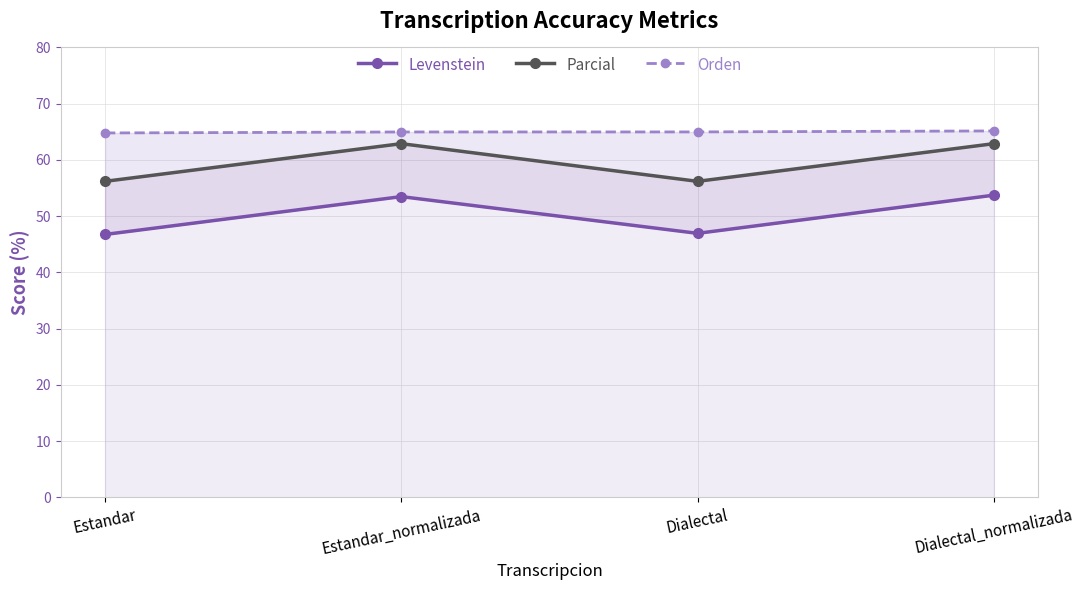

Does the chart display data point markers on the line(s)?

Yes